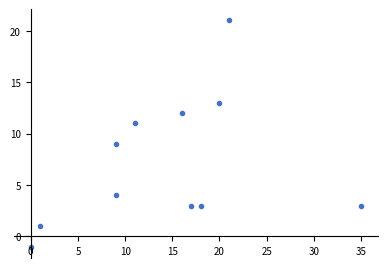

What is the range of X values (max minus min)?

35